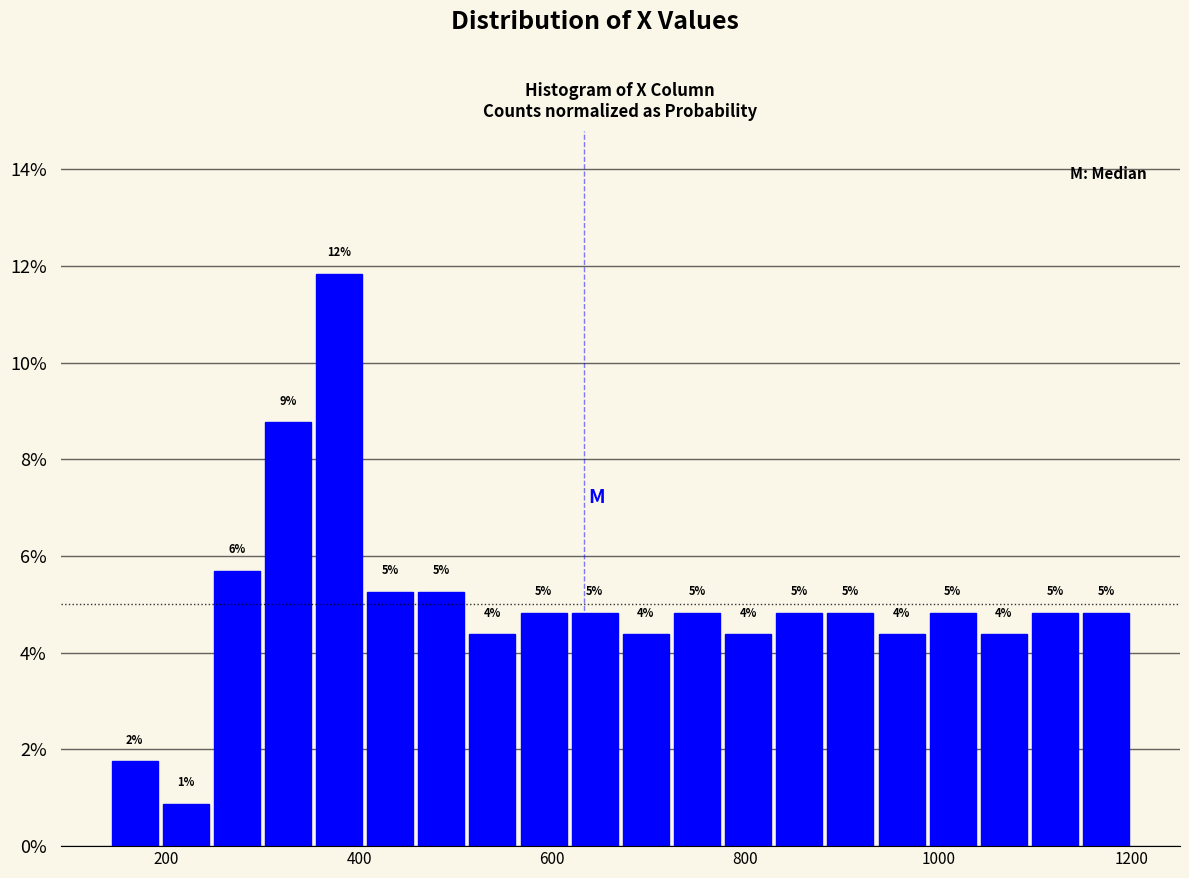

Around what value on the x-axis is the tallest bar? Give the approximate position of its centre, as read against the axis.

380